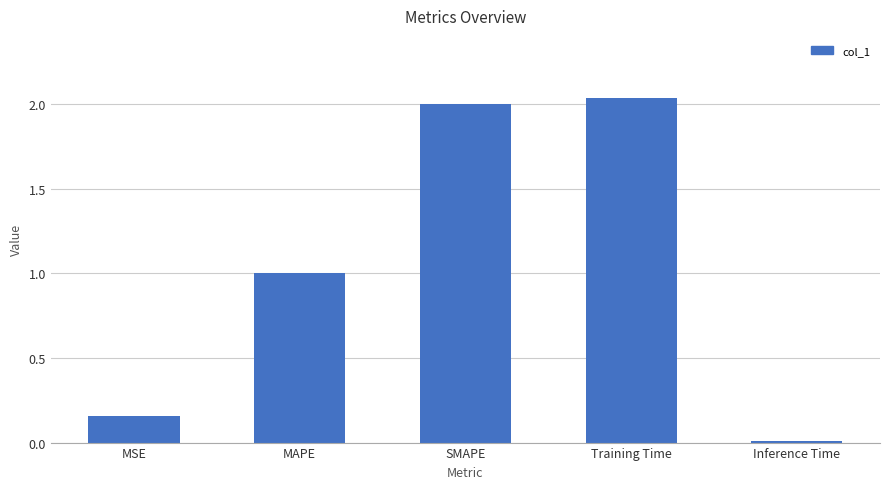

What is the sum of the values at SMAPE and MSE?

2.2